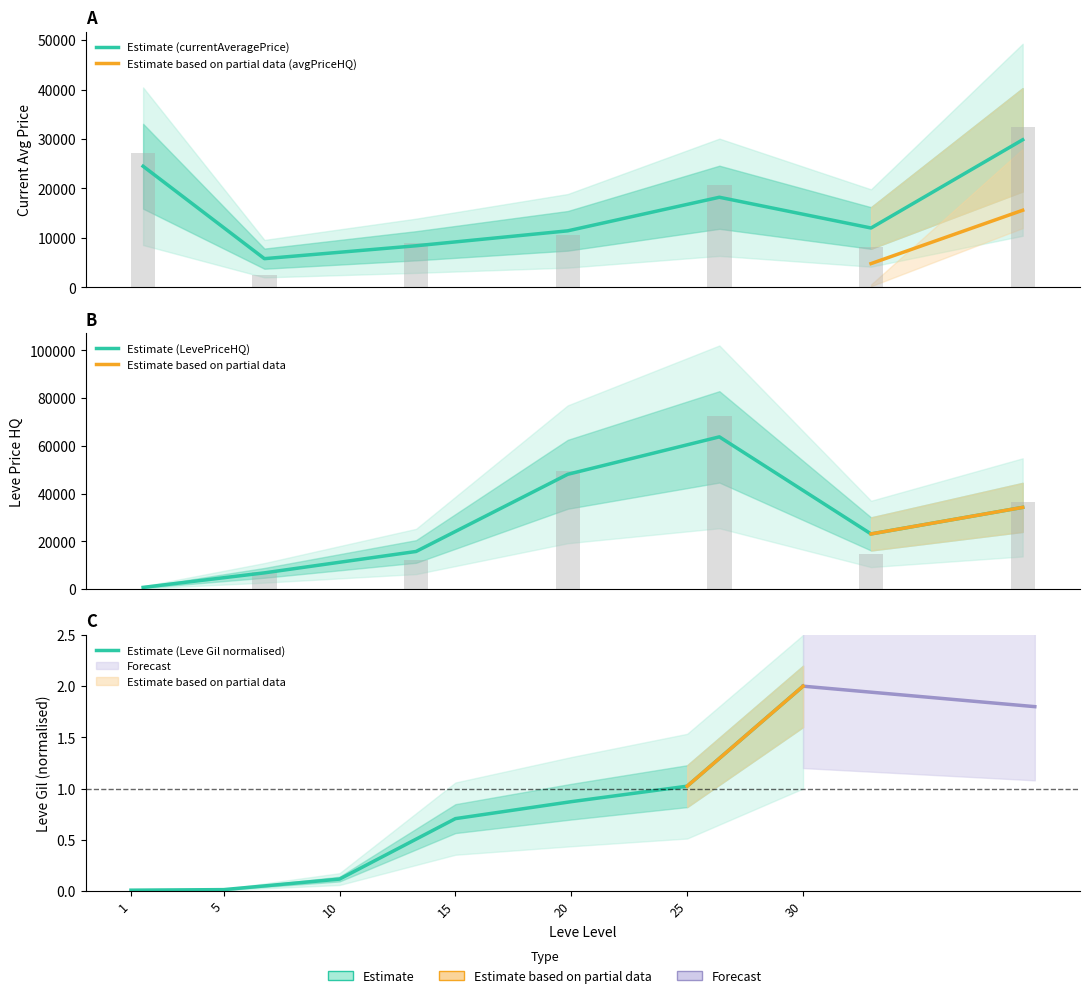

What is the sum of the LevePriceHQ values at 20 and 25?

87042.0